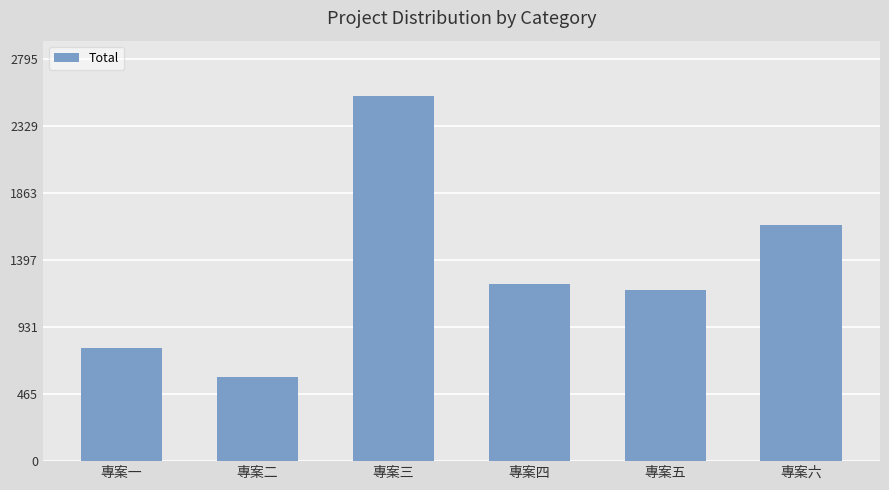

Rank the categories by value from highest to lowest.

專案三, 專案六, 專案四, 專案五, 專案一, 專案二